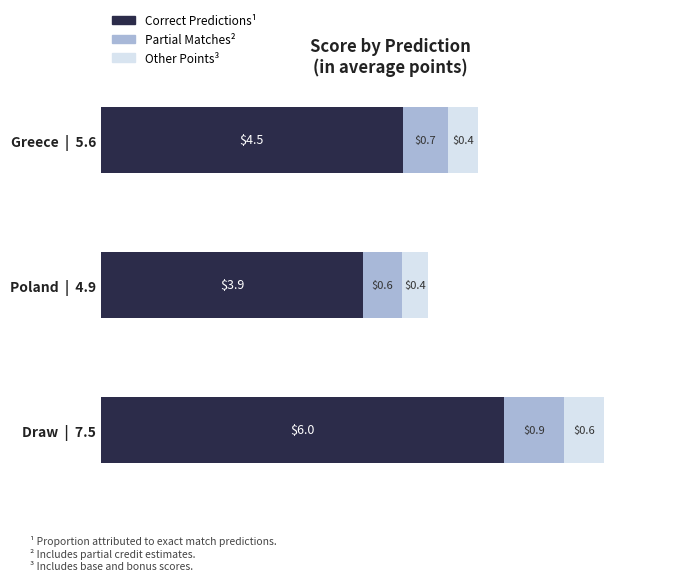

Rank the categories by Correct Predictions¹ value from lowest to highest.

Poland  |  4.9, Greece  |  5.6, Draw  |  7.5